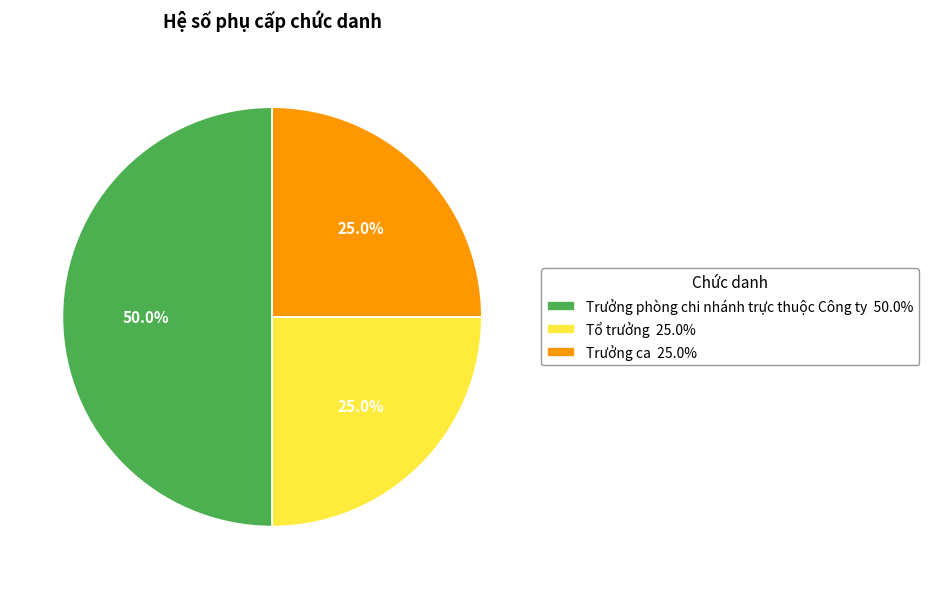

How much of the chart is everything except Trưởng ca 25.0%?

75.0%